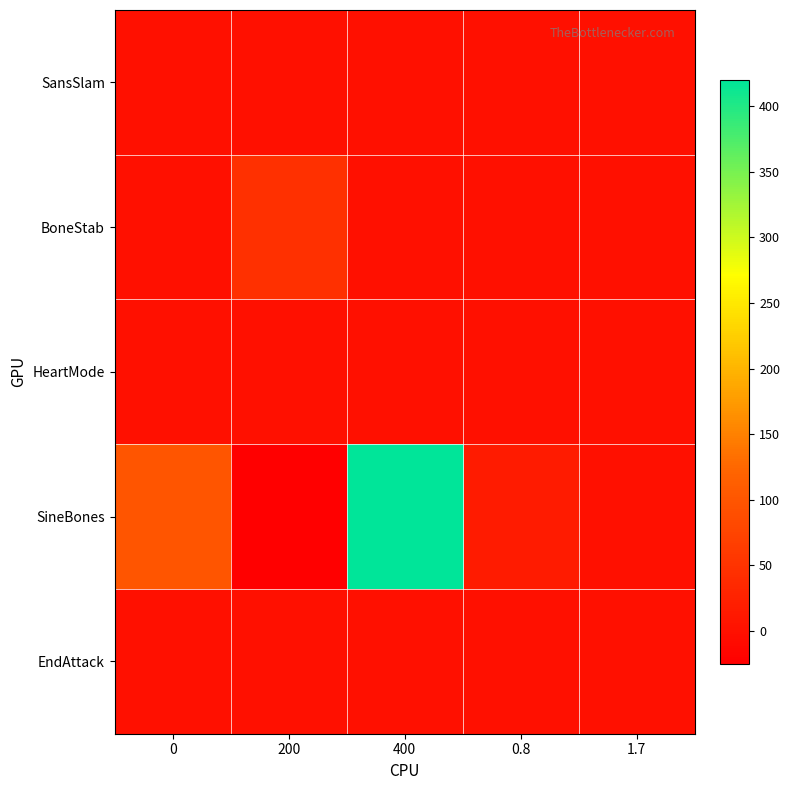

Reading left to right, transcribe all the data shown in this chart.

SansSlam: 0=1	200=0	400=0	0.8=0	1.7=0
BoneStab: 0=1	200=45	400=0	0.8=0	1.7=0
HeartMode: 0=0	200=0	400=0	0.8=0	1.7=0
SineBones: 0=100	200=-25	400=420	0.8=15	1.7=0
EndAttack: 0=0	200=0	400=0	0.8=0	1.7=0